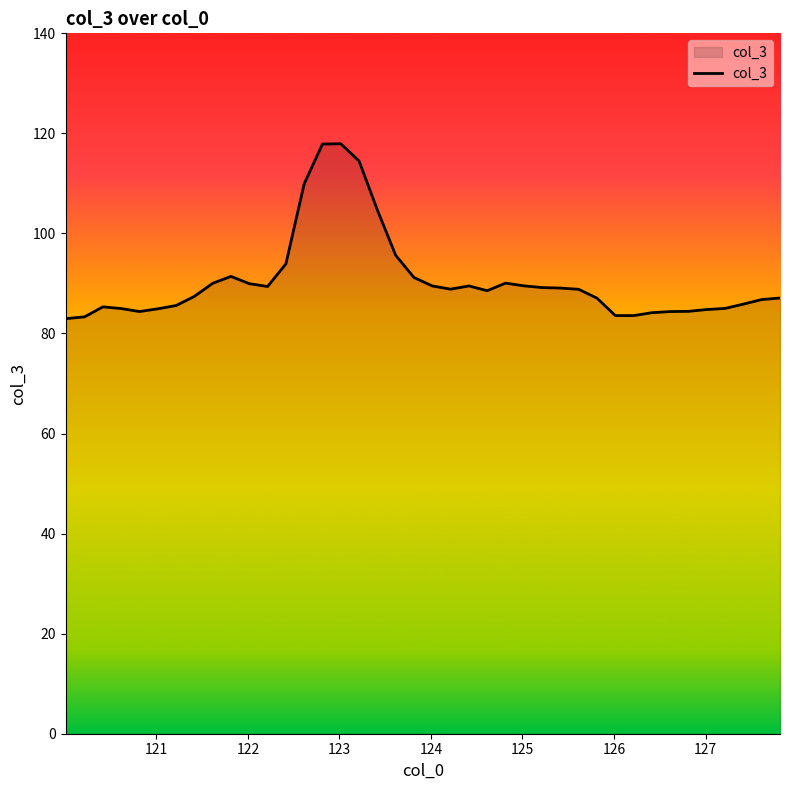

What is the smallest value displayed?

83.0